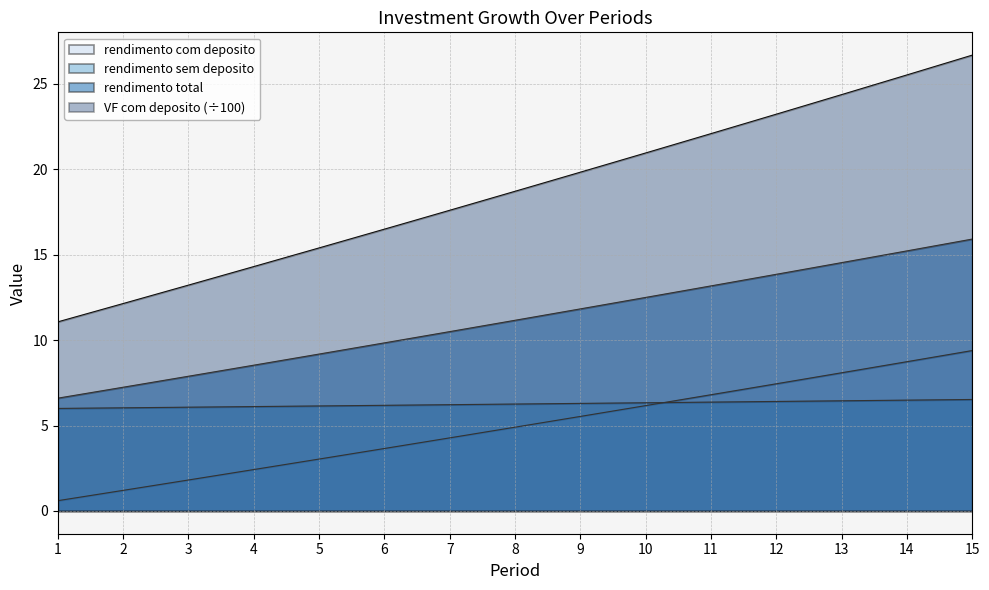

List the labels in order of rendimento total value, largest first.

15, 14, 13, 12, 11, 10, 9, 8, 7, 6, 5, 4, 3, 2, 1